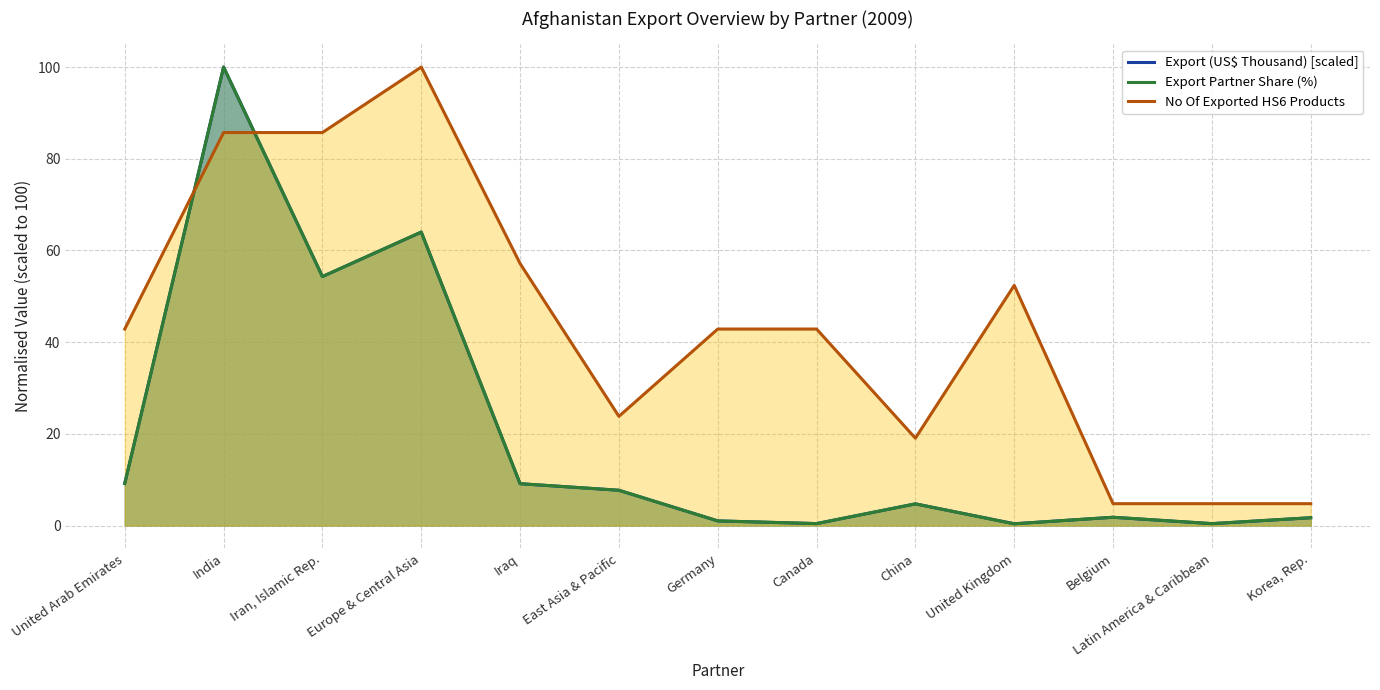

Read the No Of Exported HS6 Products value at Latin America & Caribbean.

4.8